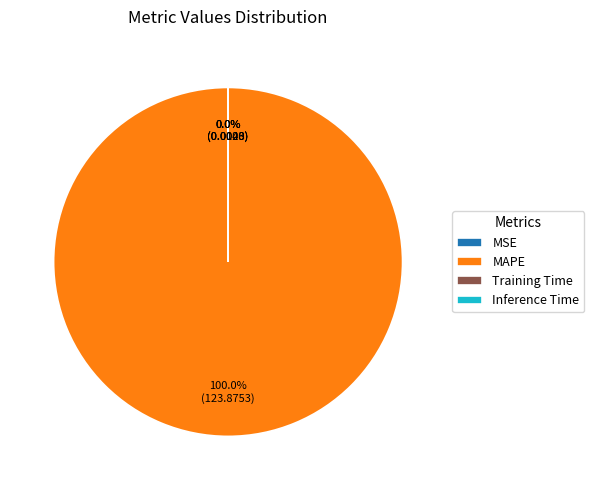

What is the largest slice in the pie chart?

MAPE